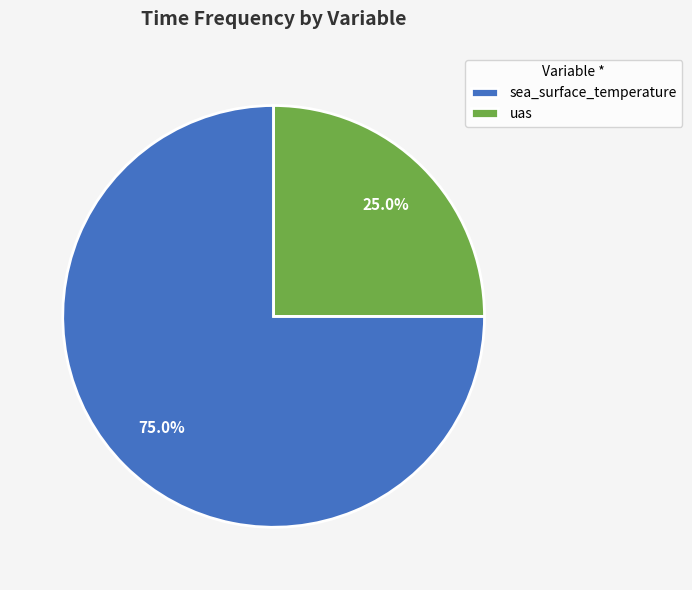

Which category accounts for the majority?

sea_surface_temperature